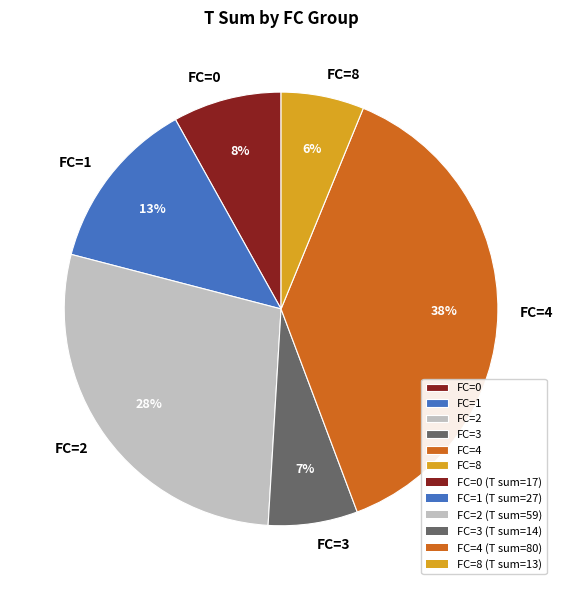

To the nearest percent, what is the average slice percentage?

17%